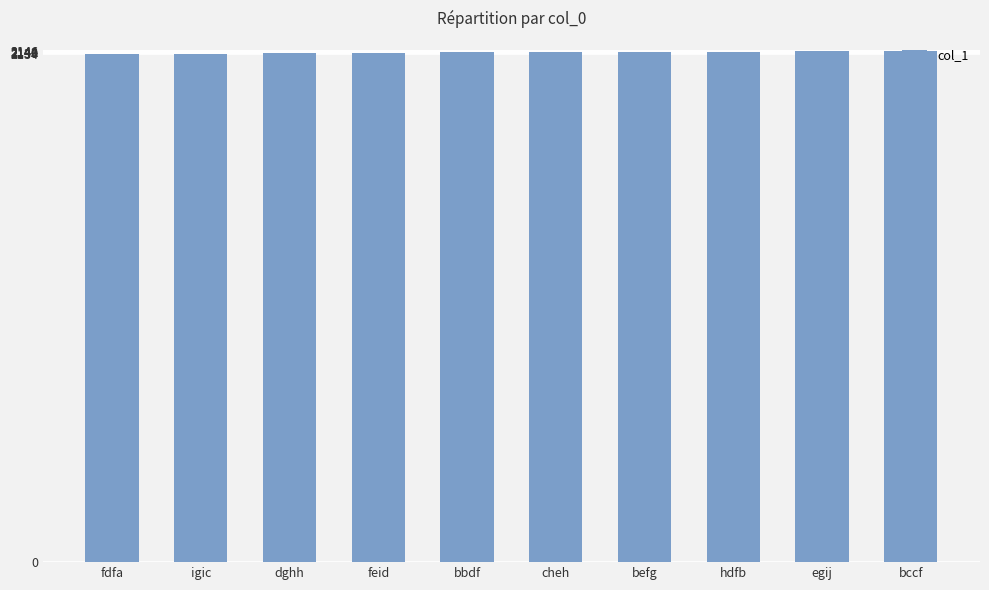

The chart shows a value of 3755 at bbdf. True or false?

False